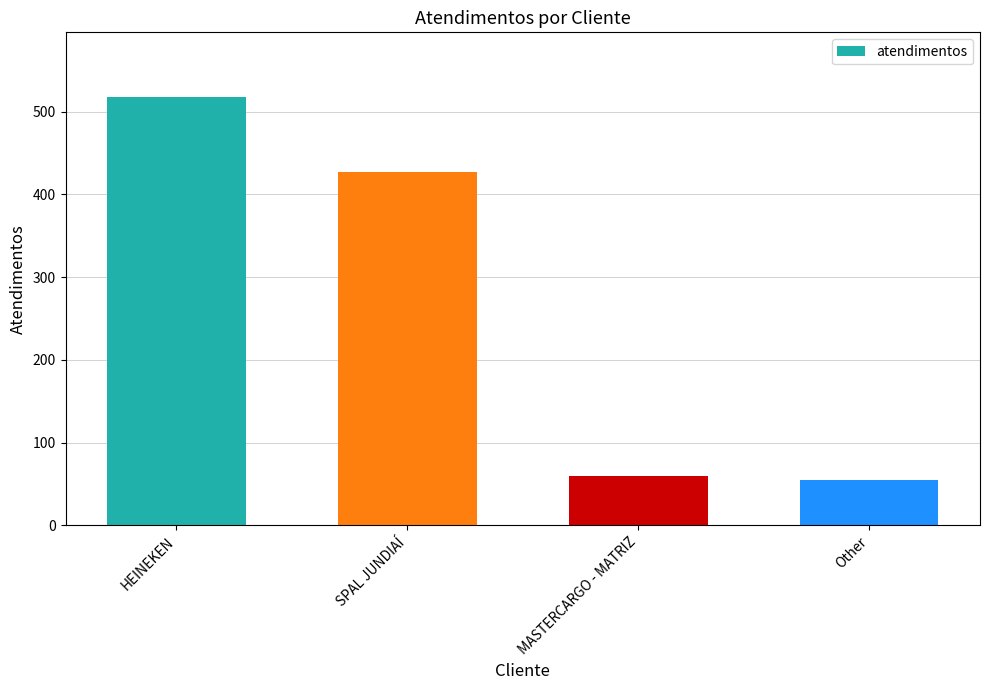

What is the label of the 3rd bar from the right?

SPAL JUNDIAÍ